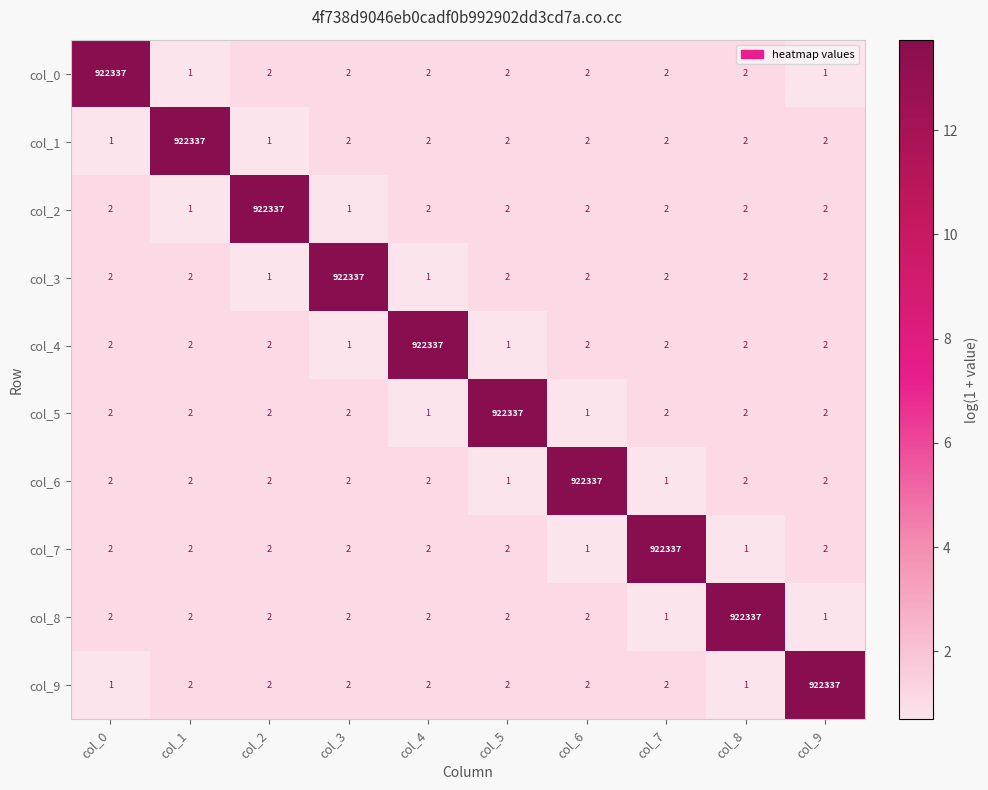

Is it true that col_1 equals 1 at col_8?

False